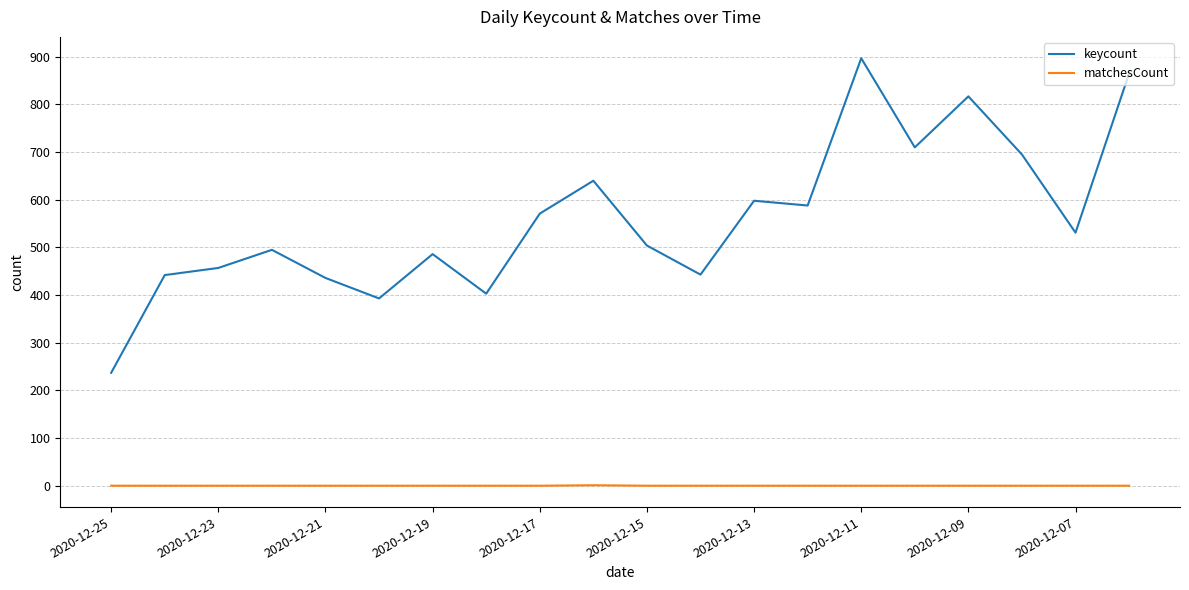

Is this an area chart (filled region under the line)?

No